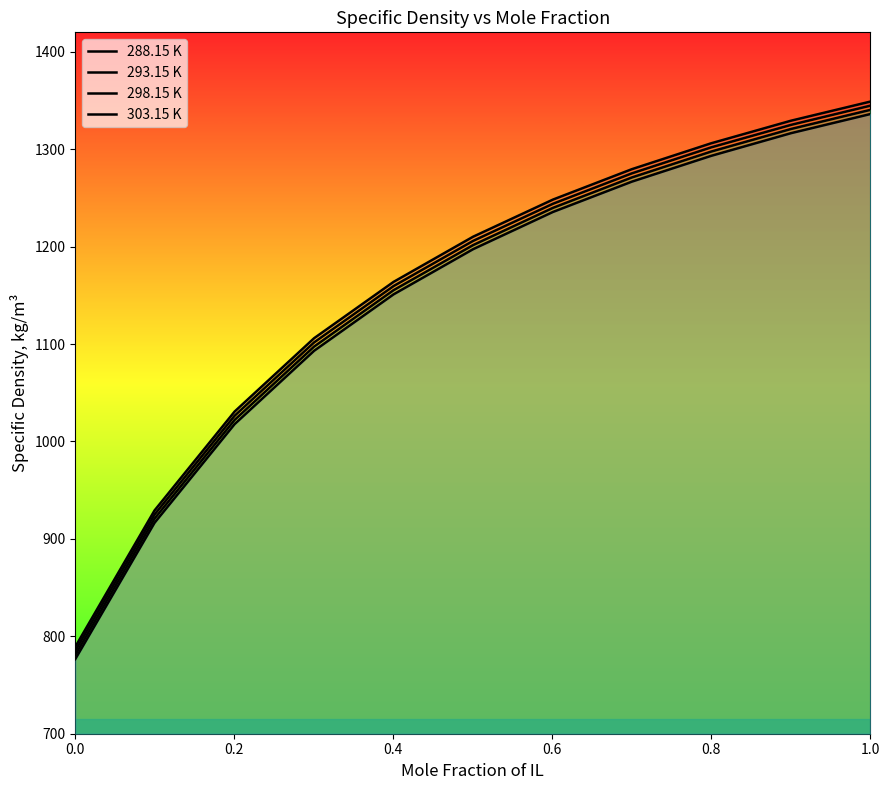

What is the value of the 288.15 K point at the 1st from the left?

789.2